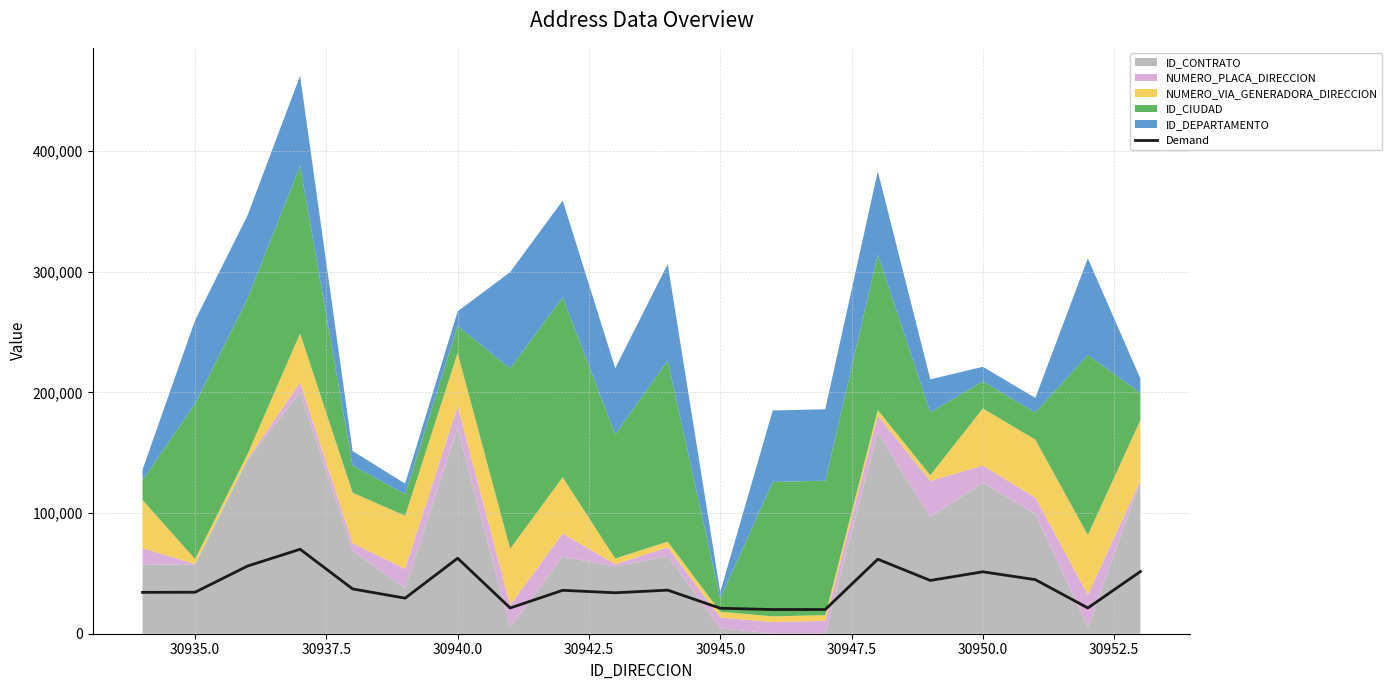

How many lines are shown in the chart?

1